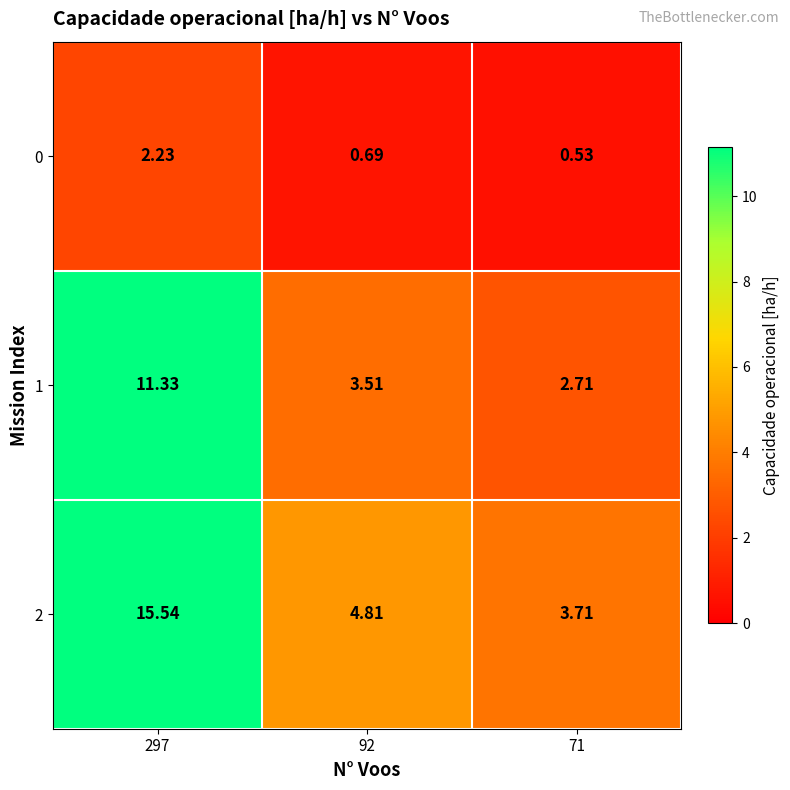

Is the value of 0 at 92 greater than the value of 2 at 297?

No